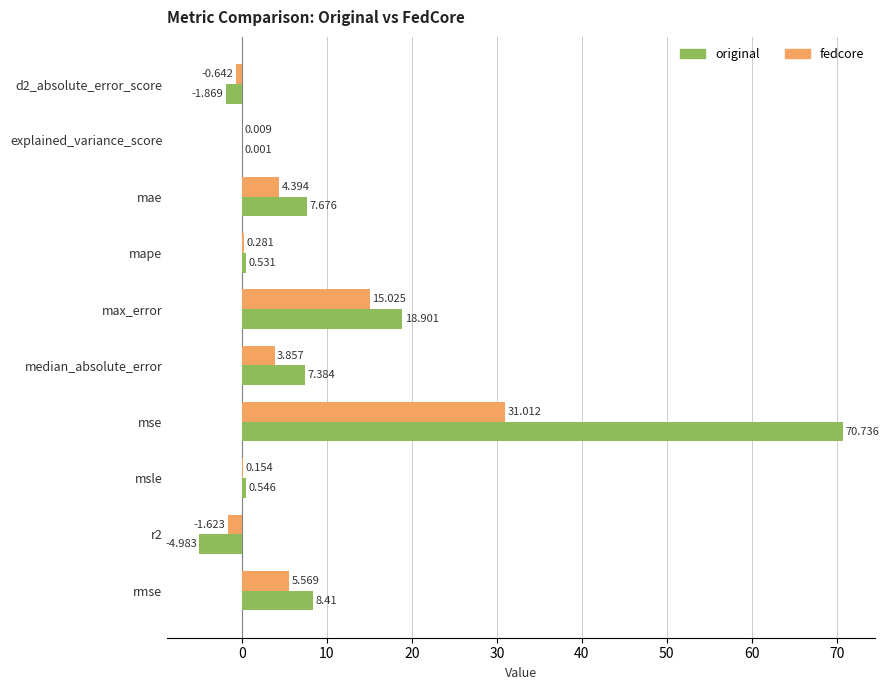

Between mae and mse, which series saw the biggest shift?

original